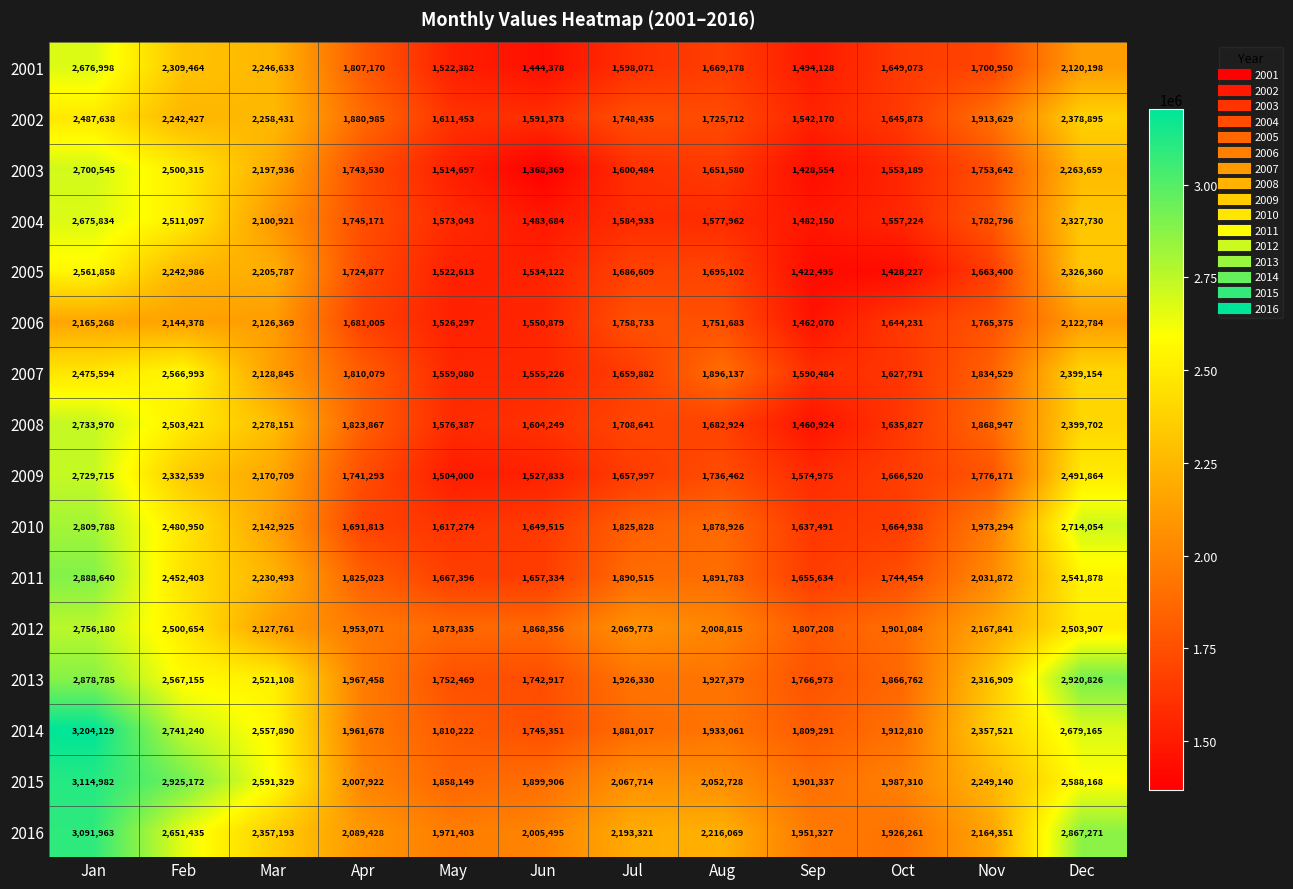

Which category has the lowest value across all series?

Jun